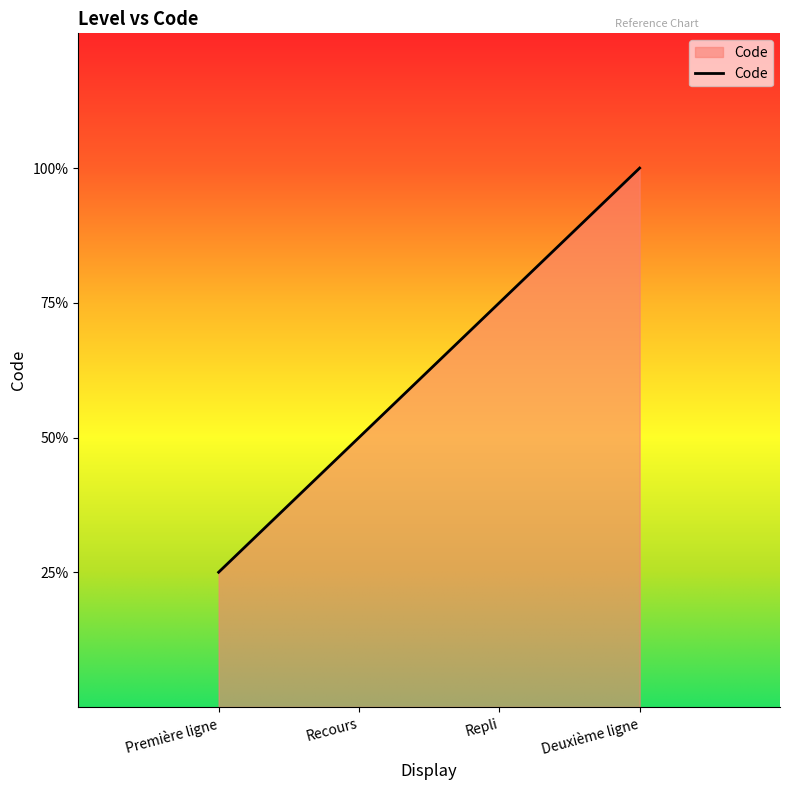

What is the sum of the values at Repli and Première ligne?

4